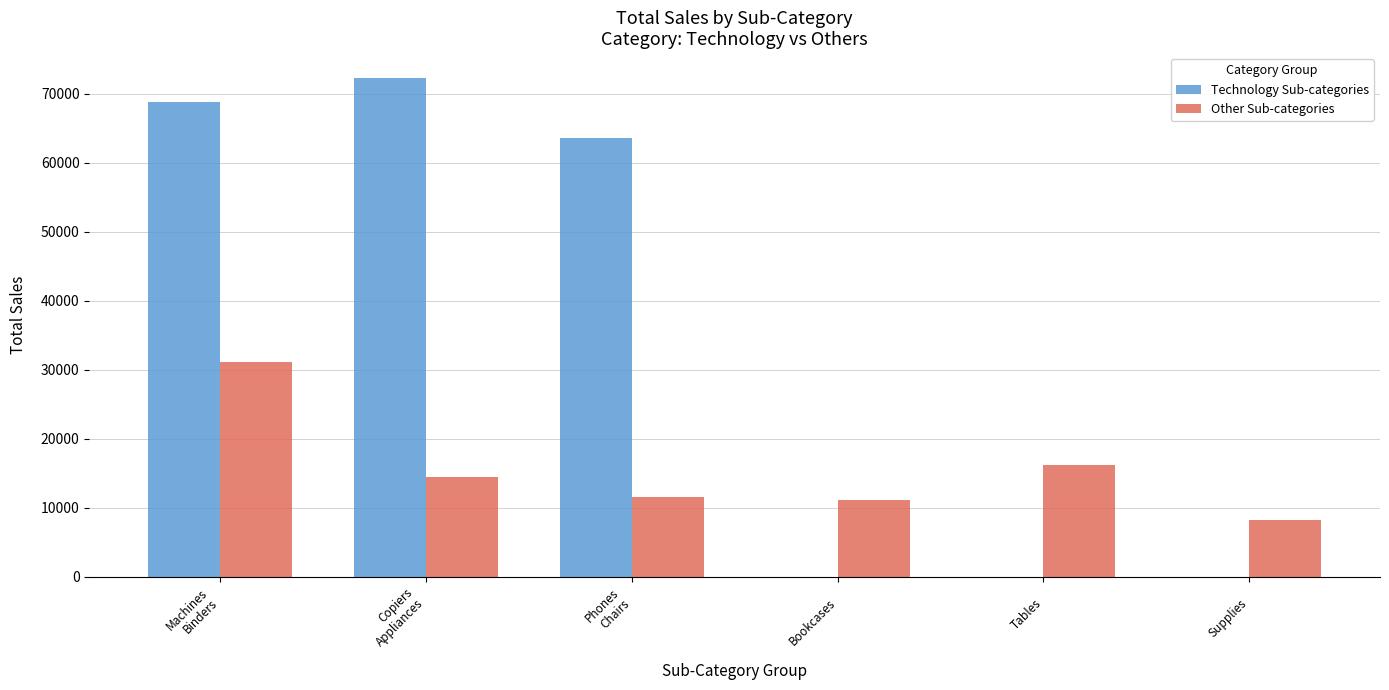

What is the greatest value displayed?

72301.0